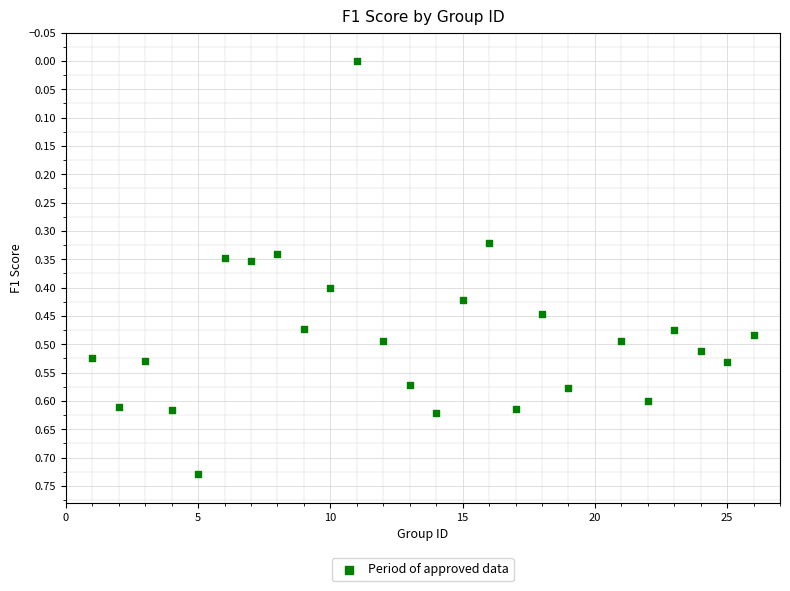

How many points are shown in the scatter plot?

25